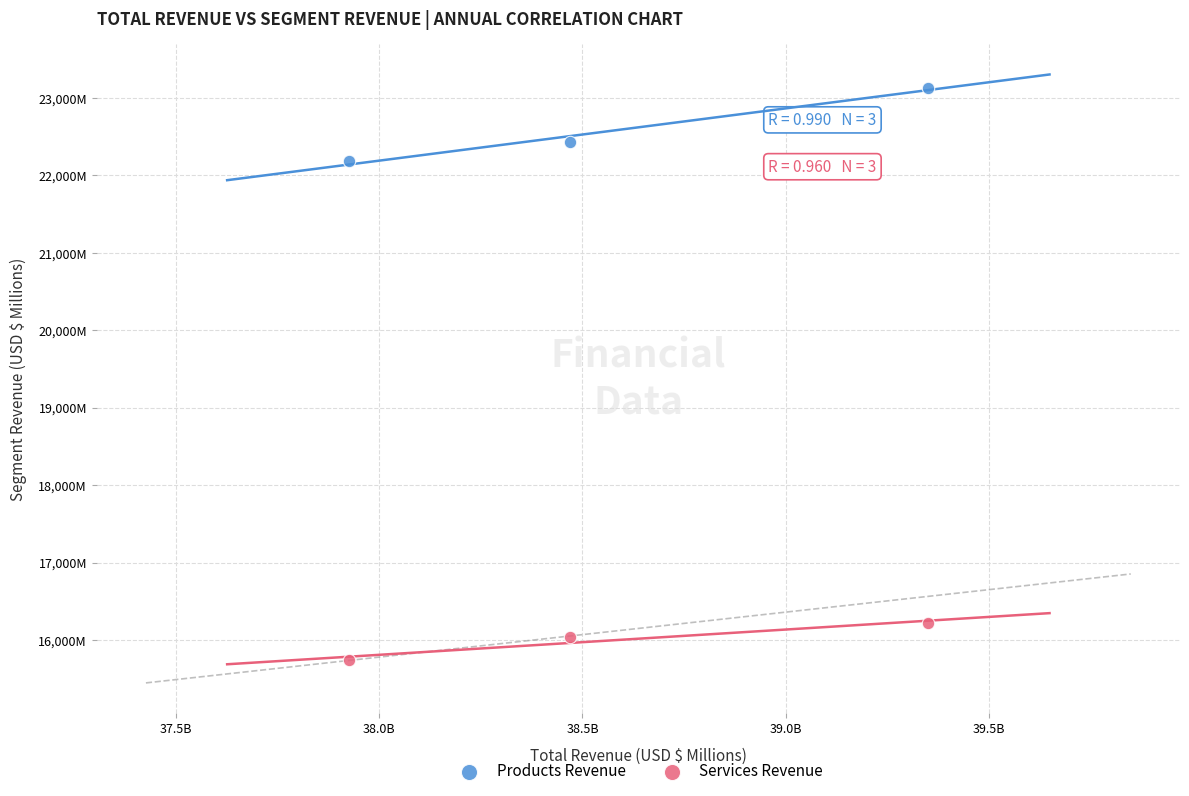

What are all the series names shown in the legend?

Products Revenue, Services Revenue